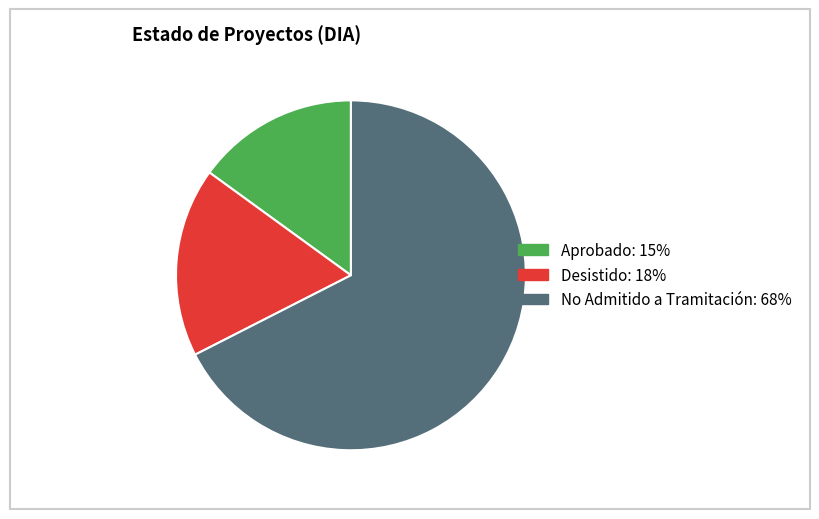

Combined, do No Admitido a Tramitación and Desistido account for over 50%?

Yes